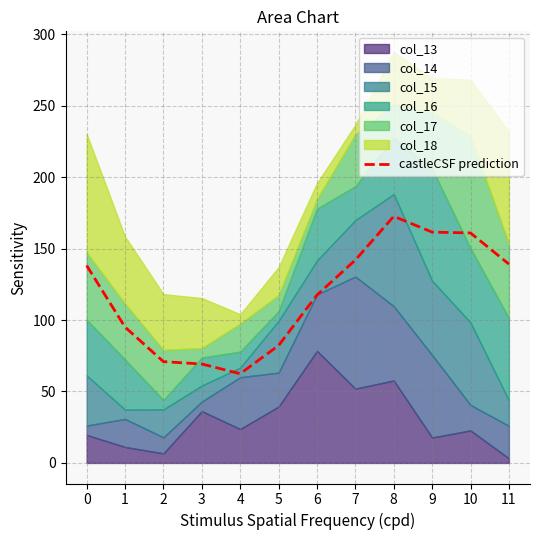

Count the number of values greater than 138.

6